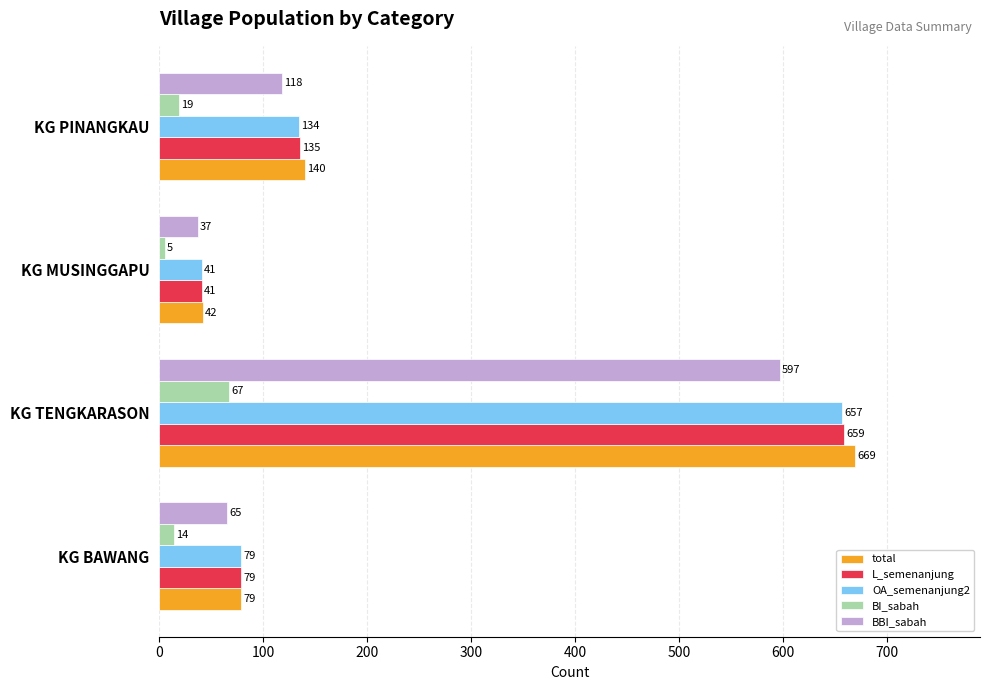

At which label does BI_sabah reach its minimum?

KG MUSINGGAPU